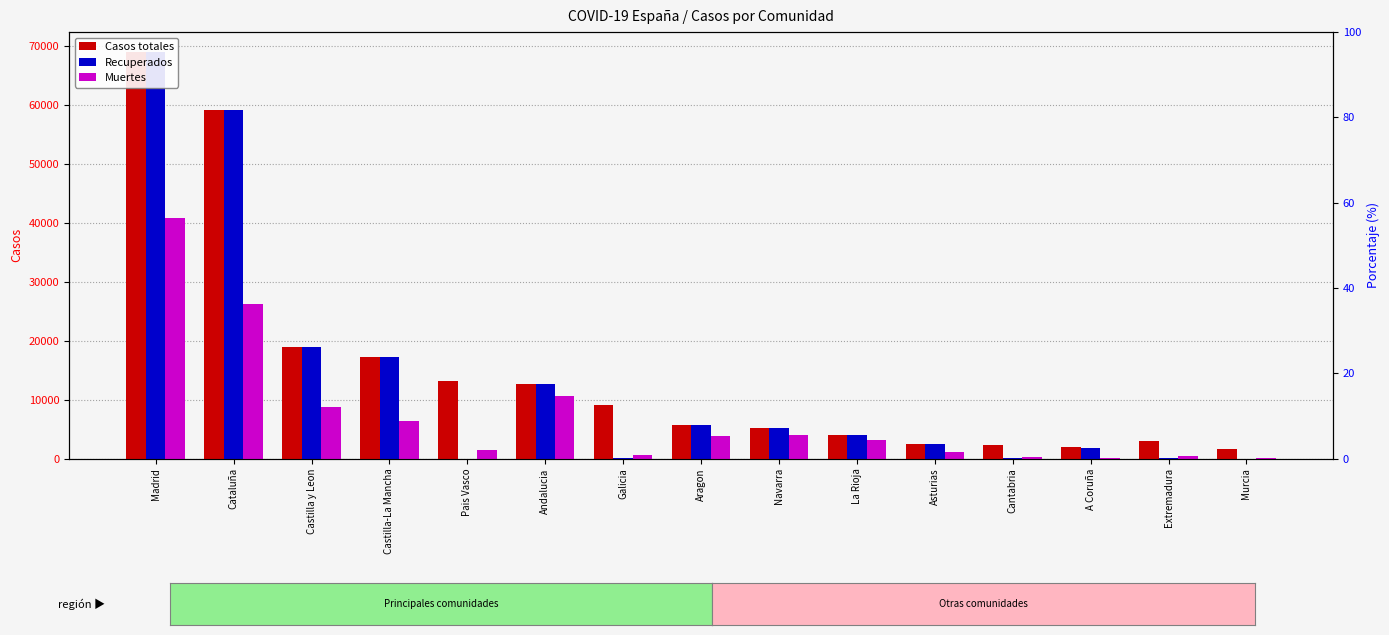

Is it true that Muertes equals 9379 at Castilla-La Mancha?

False